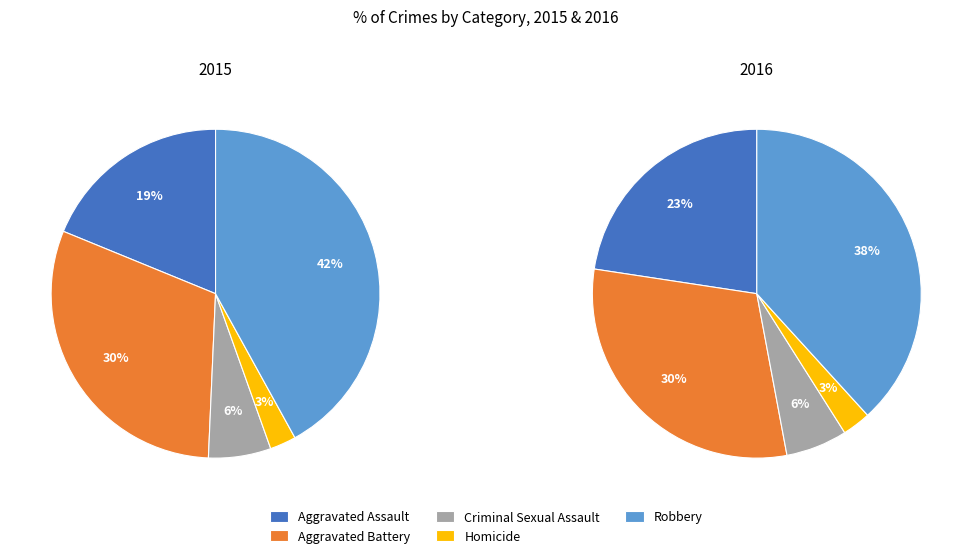

The Aggravated Battery slice represents 30% of the pie. True or false?

True